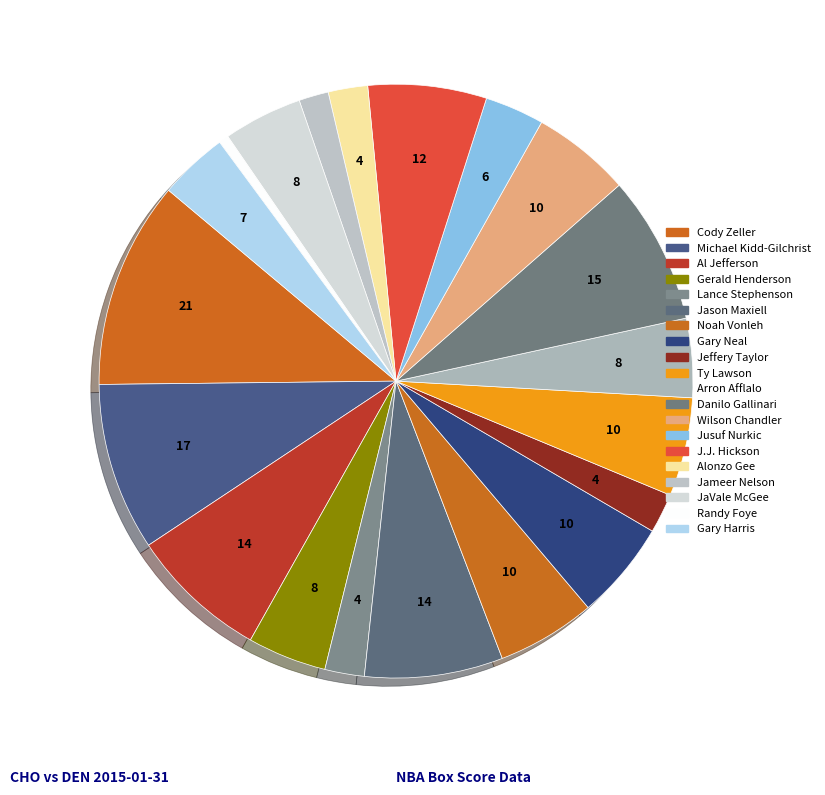

True or false: Noah Vonleh accounts for 5% of the total.

True